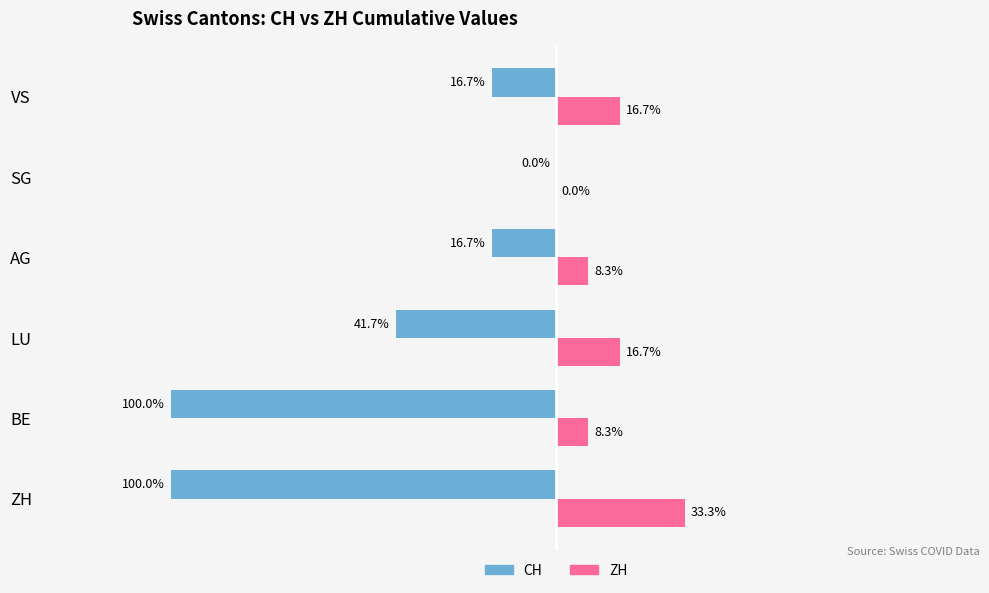

Which label corresponds to the largest value in the chart?

ZH